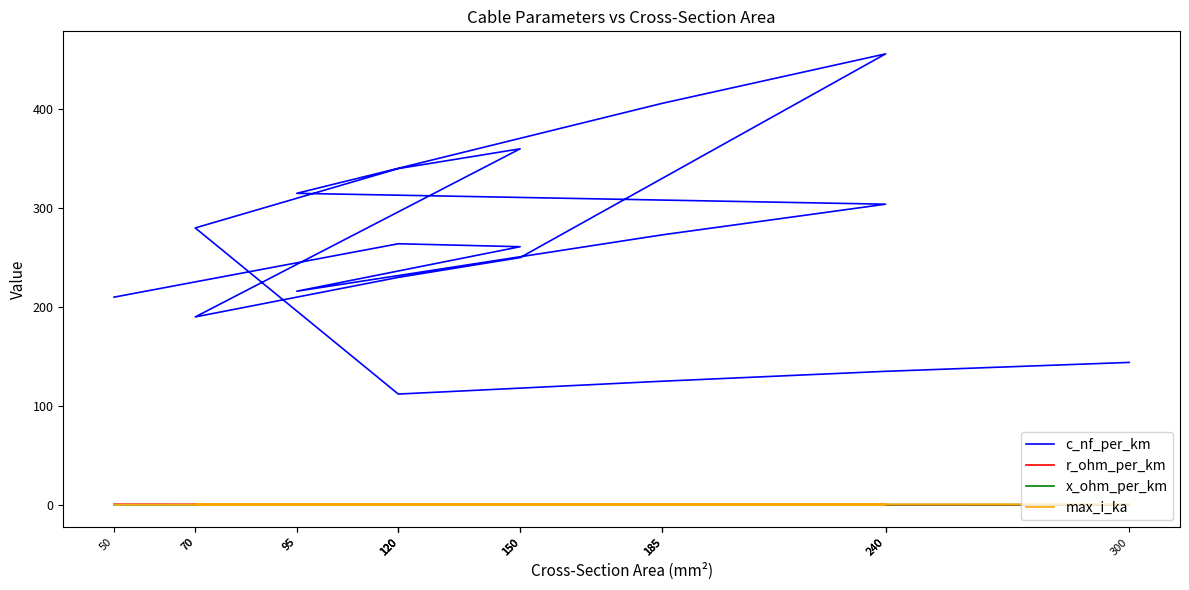

What are all the series names shown in the legend?

c_nf_per_km, r_ohm_per_km, x_ohm_per_km, max_i_ka